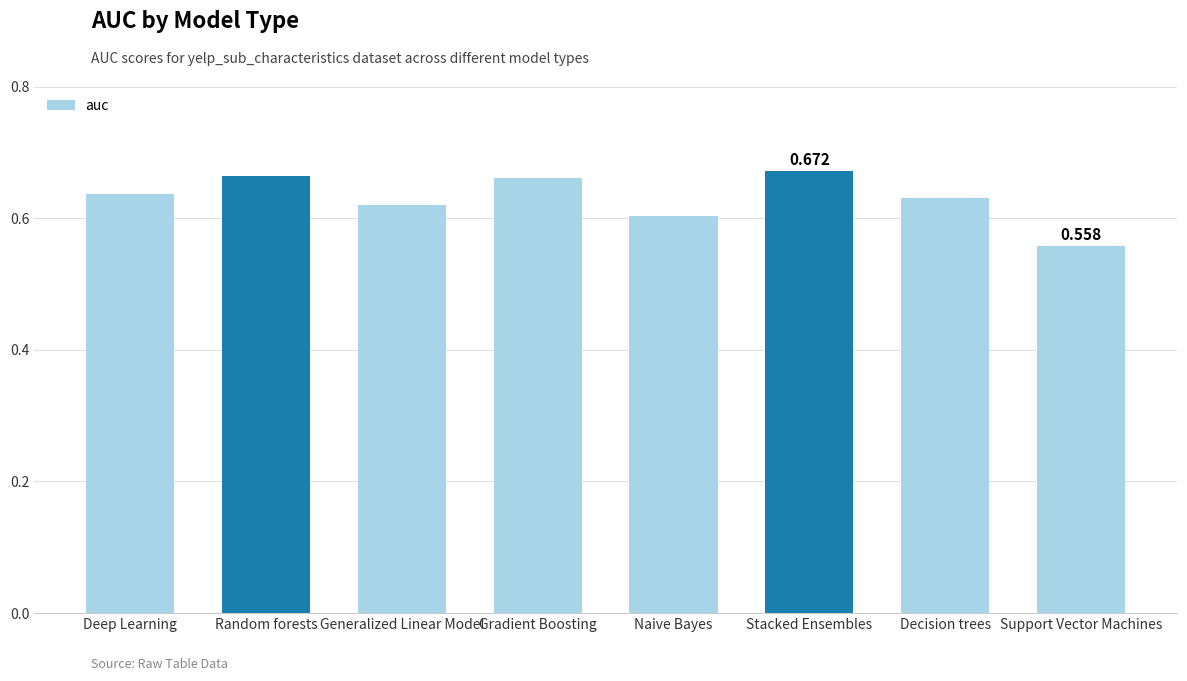

Between Random forests and Naive Bayes, which is larger?

Random forests